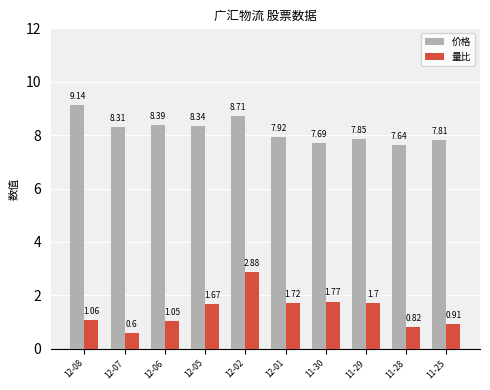

What is the average value of the 量比 series?

1.4